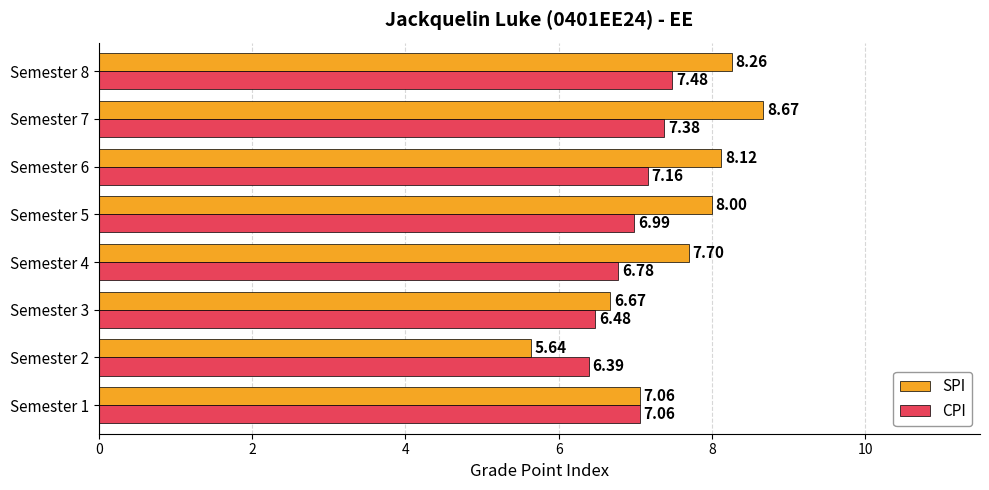

What is the total value across all series at Semester 4?

14.5